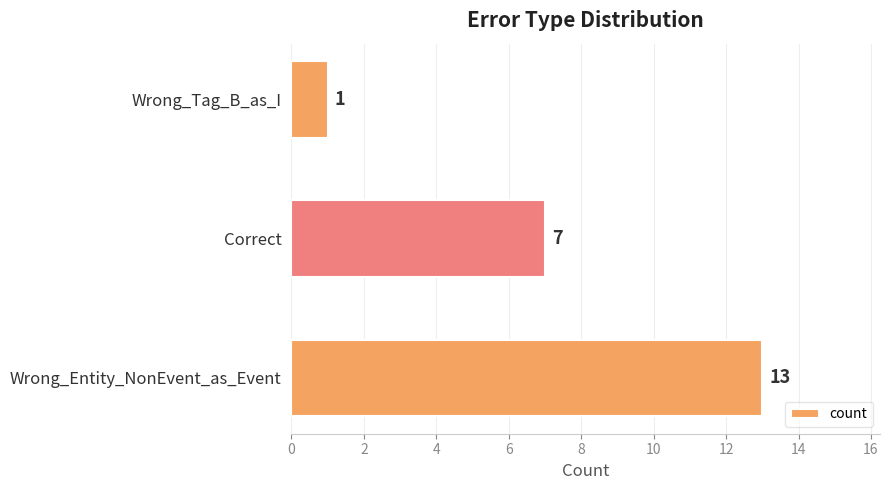

The chart shows a value of 0 at Wrong_Tag_B_as_I. True or false?

False